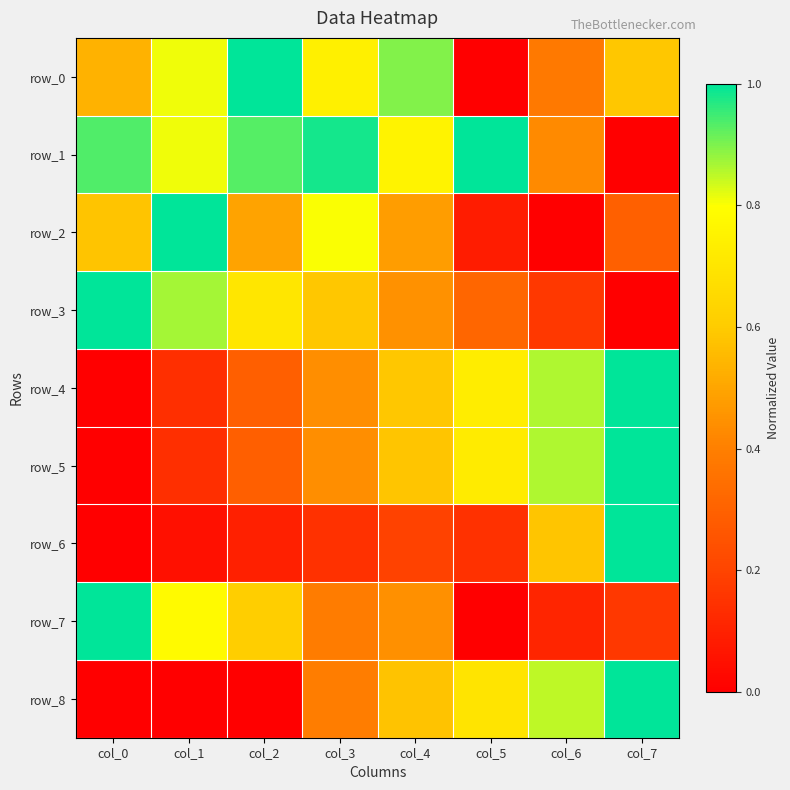

Reading left to right, extract all data points from this chart.

row_0: 0.5	0.8	1.0	0.7	0.9	0.0	0.4	0.6
row_1: 0.9	0.8	0.9	1.0	0.8	1.0	0.4	0.0
row_2: 0.6	1.0	0.5	0.8	0.5	0.1	0.0	0.3
row_3: 1.0	0.9	0.7	0.6	0.4	0.3	0.2	0.0
row_4: 0.0	0.1	0.3	0.4	0.6	0.7	0.9	1.0
row_5: 0.0	0.1	0.3	0.4	0.6	0.7	0.9	1.0
row_6: 0.0	0.0	0.1	0.1	0.2	0.1	0.6	1.0
row_7: 1.0	0.8	0.6	0.4	0.4	0.0	0.1	0.2
row_8: 0.0	0.0	0.0	0.4	0.6	0.7	0.8	1.0